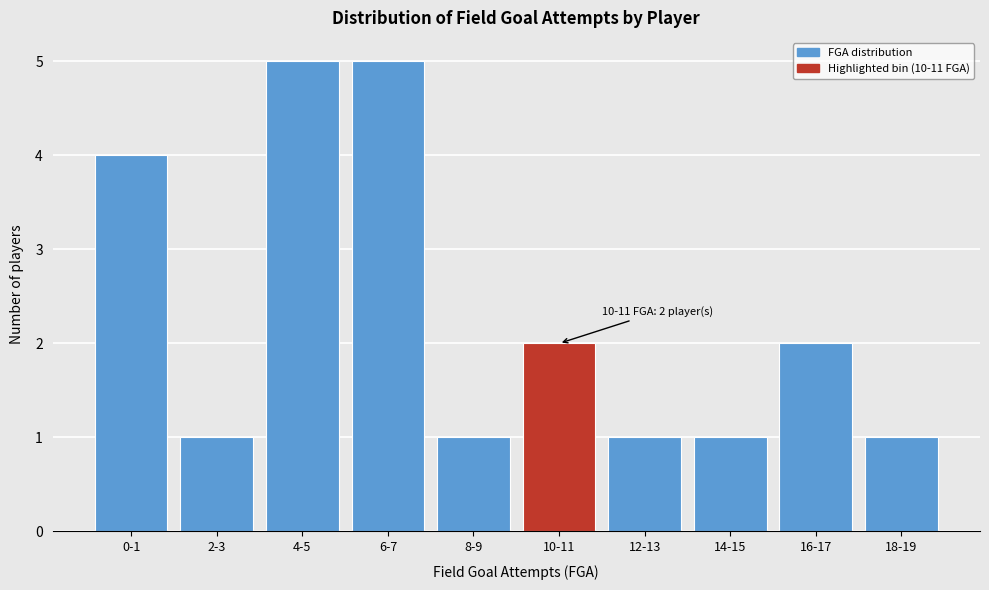

Reading left to right, list all the values displayed in this chart.

0-1=4	2-3=1	4-5=5	6-7=5	8-9=1	10-11=2	12-13=1	14-15=1	16-17=2	18-19=1